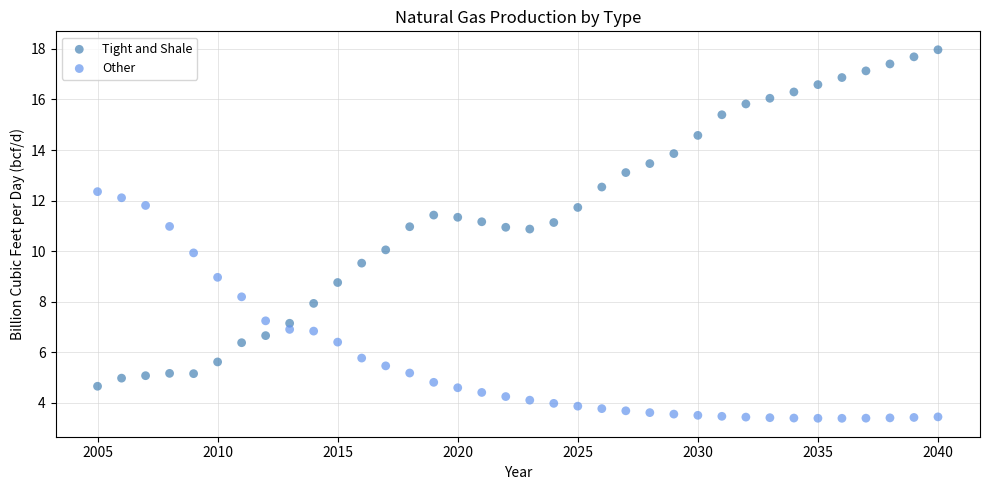

Which series contains the highest Y value?

Tight and Shale